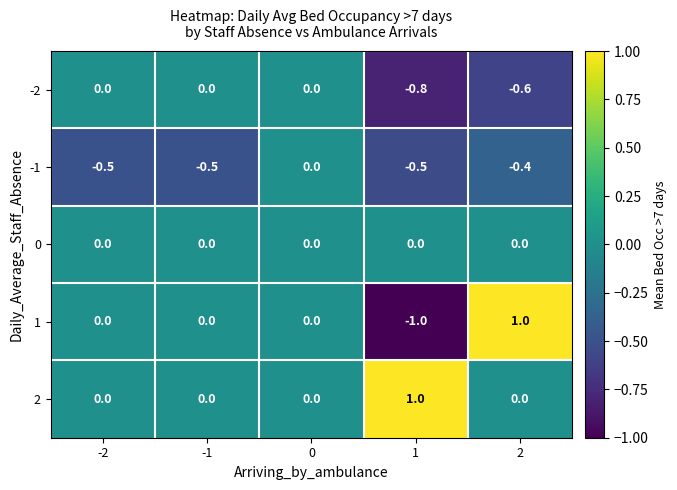

Which label corresponds to the smallest value in the chart?

1